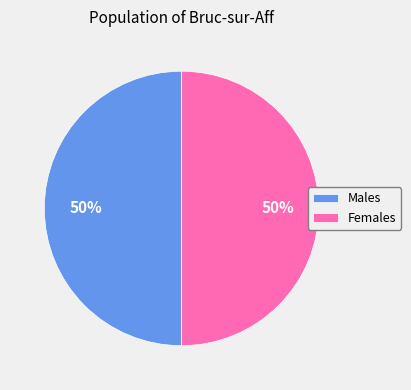

What percentage is the Males slice, to the nearest percent?

50%